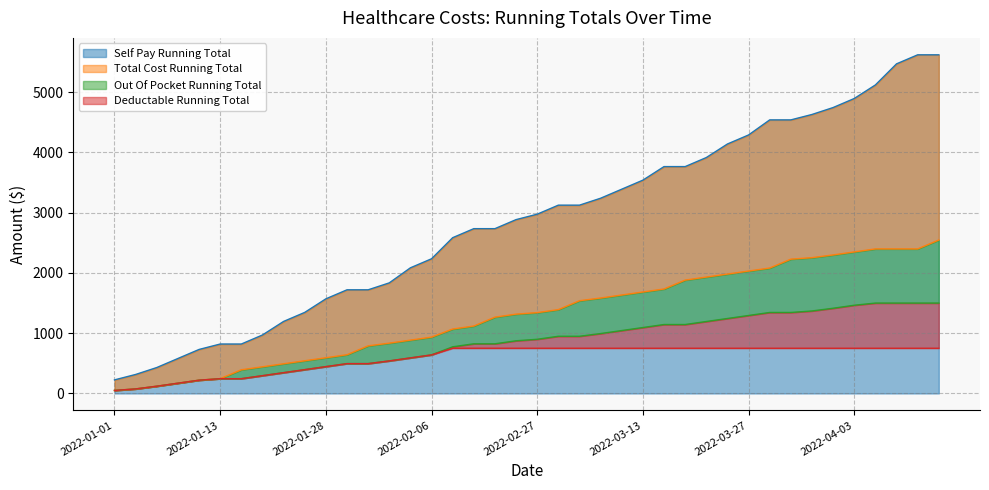

True or false: total_cost_running_total and self_pay_running_total cross at least once.

False